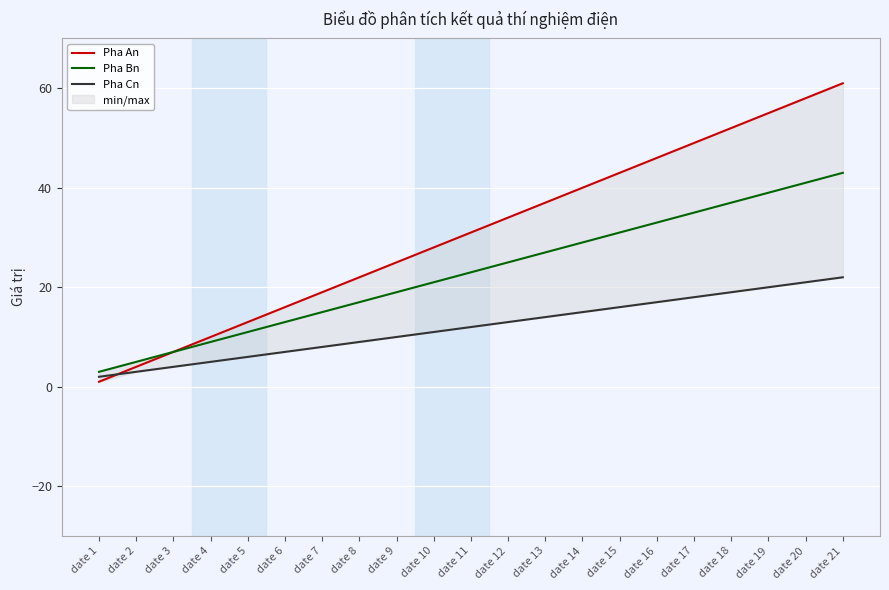

True or false: Pha Cn has more than 0 interior local peaks.

False